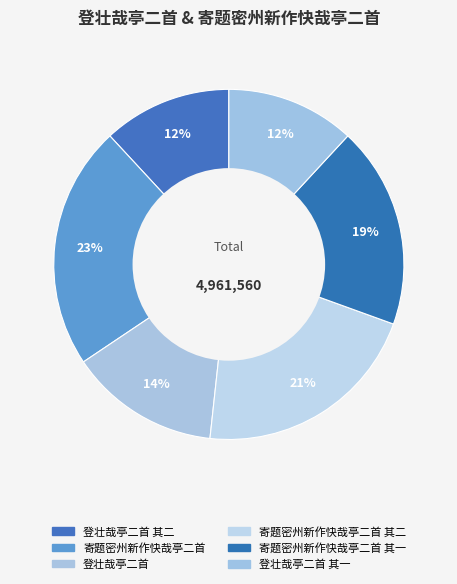

How many slices are in this pie chart?

6